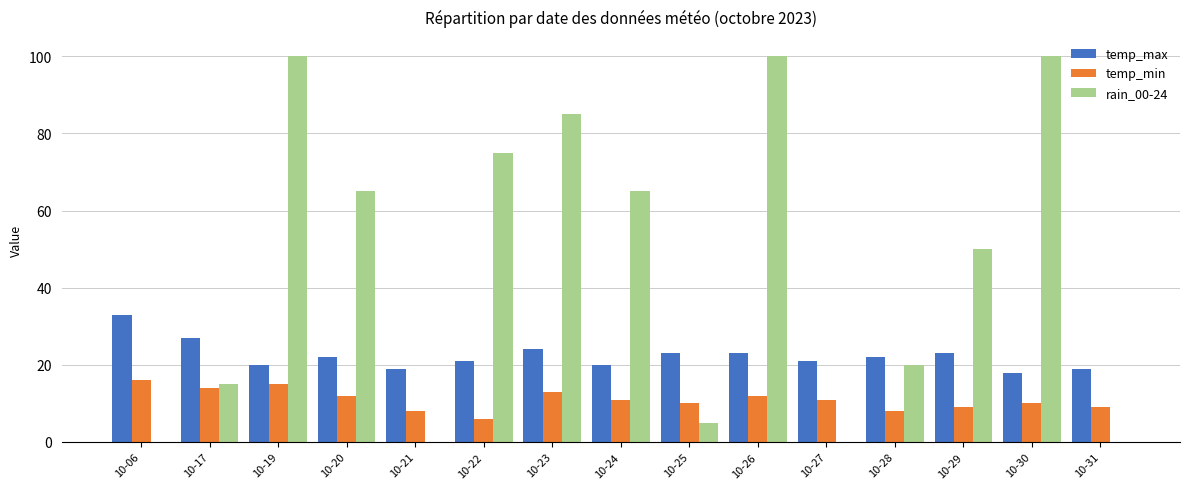

How many groups of bars are there?

15